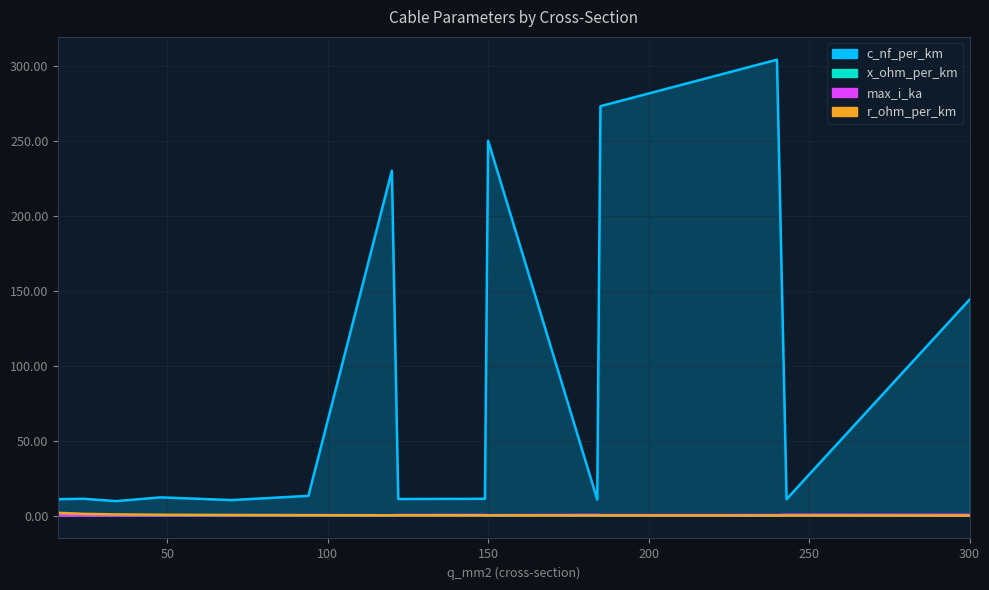

What is the maximum value shown in the chart?

304.0